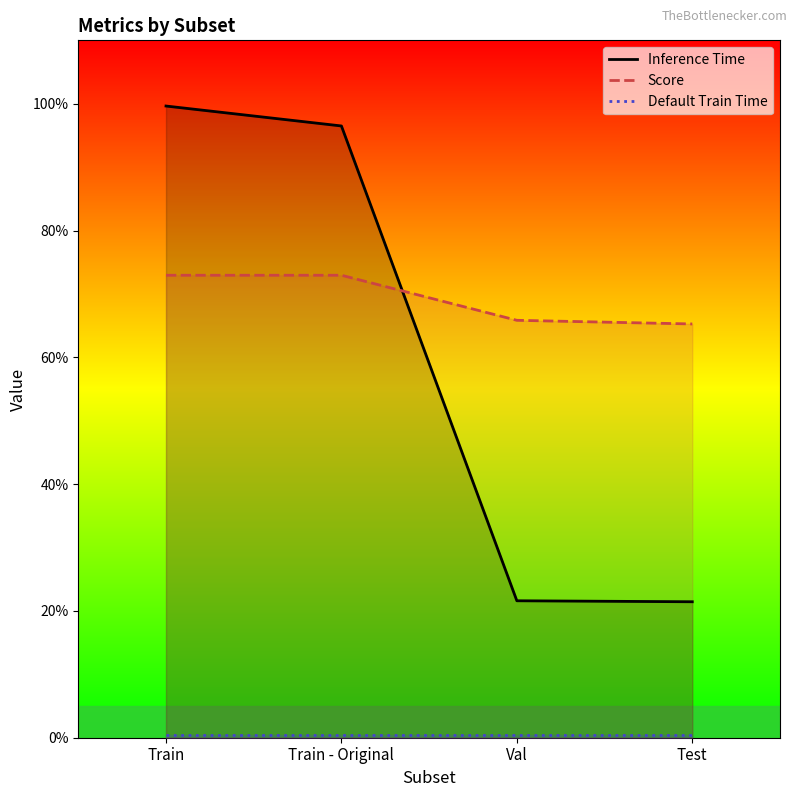

Which series changed the most between Train and Test?

Inference Time